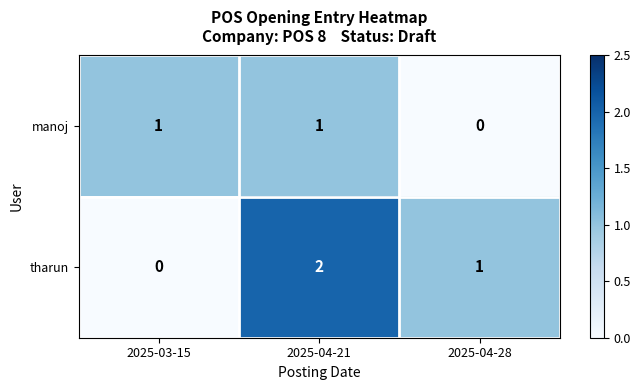

At which category is the sum across all series the highest?

2025-04-21